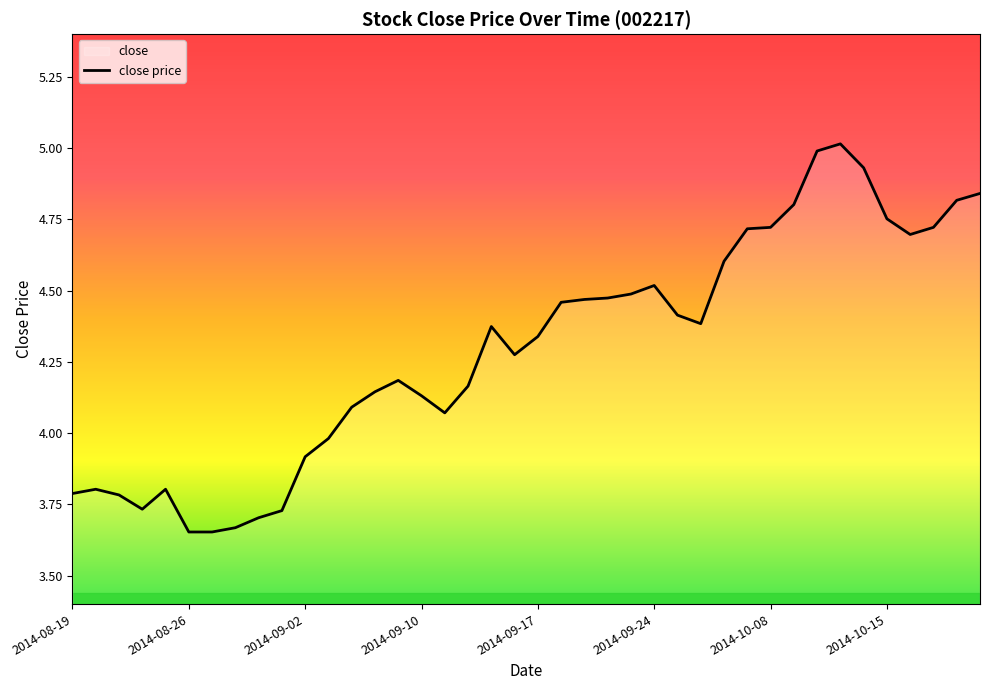

How many interior local valleys (lower than both neighbors) does the data have?

5